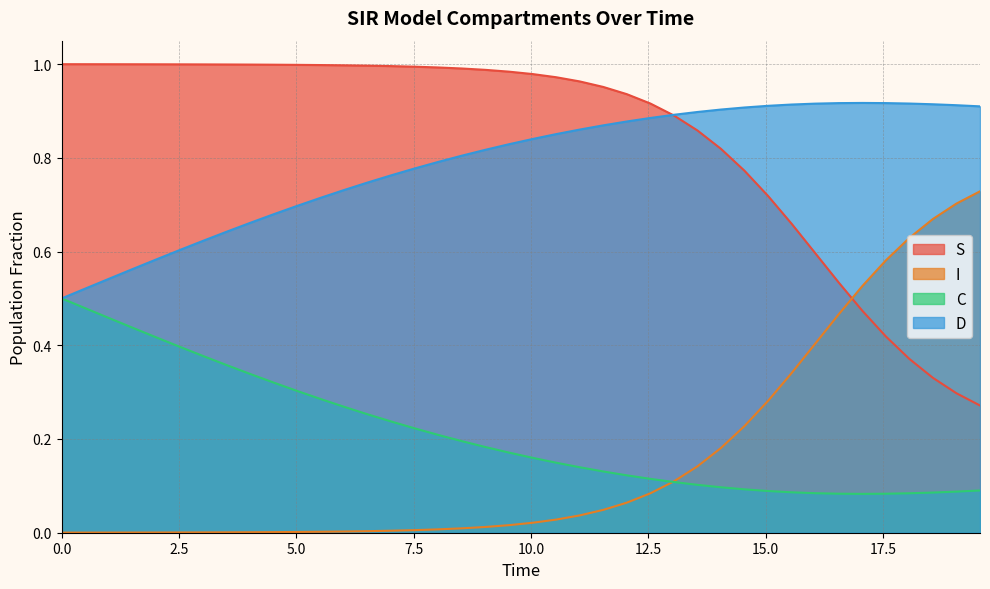

True or false: D has a value of 1.2 at 12.

False